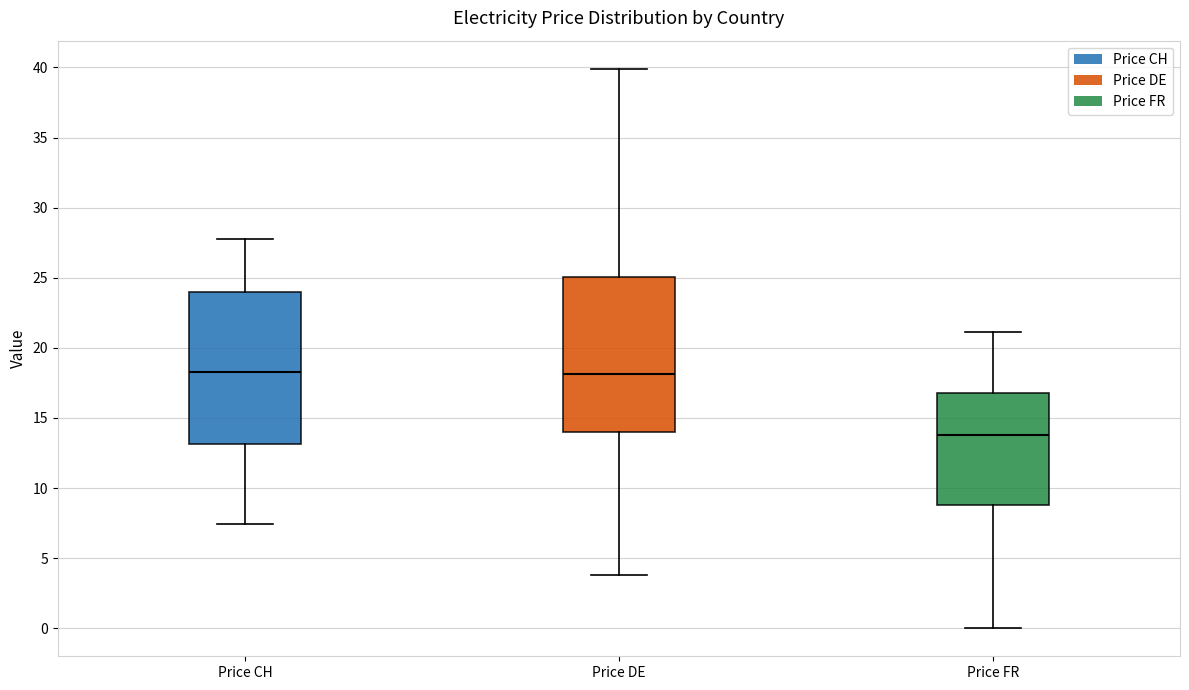

Reading left to right, transcribe this box plot: for each box, give where its median line is, the range the box spans, and where its two whiskers end, as read against the y-axis. The values are not printed on the chart, so give them approximately, as read against the axis.

Price CH: median 18.5, box 13.0 to 24.0, whiskers 7.5 to 28.0
Price DE: median 18.0, box 14.0 to 25.0, whiskers 4.0 to 40.0
Price FR: median 14.0, box 9.0 to 17.0, whiskers 0.0 to 21.0